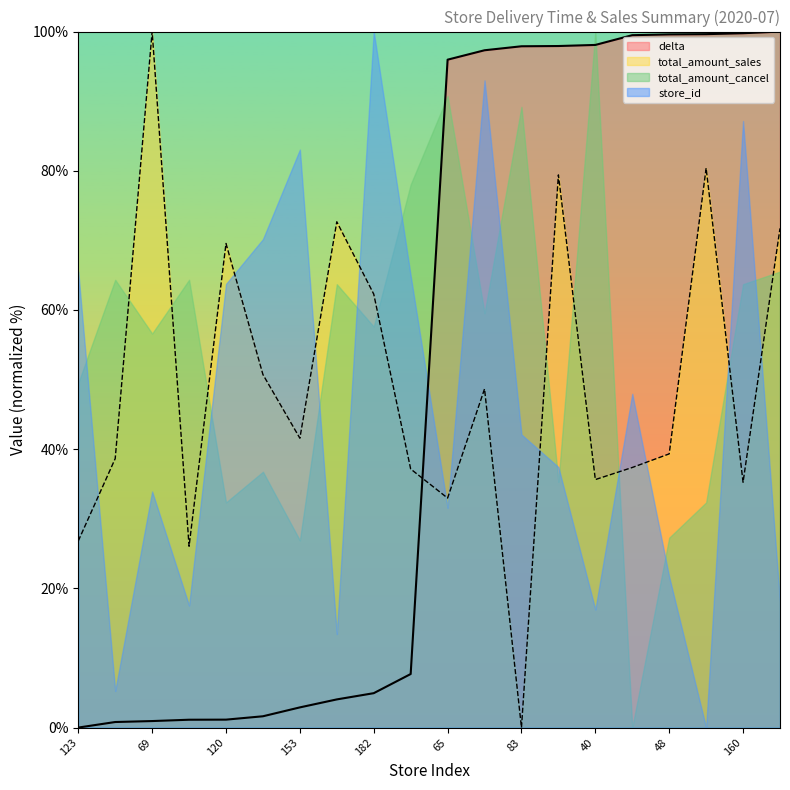

At which label is delta closest to 50?

122